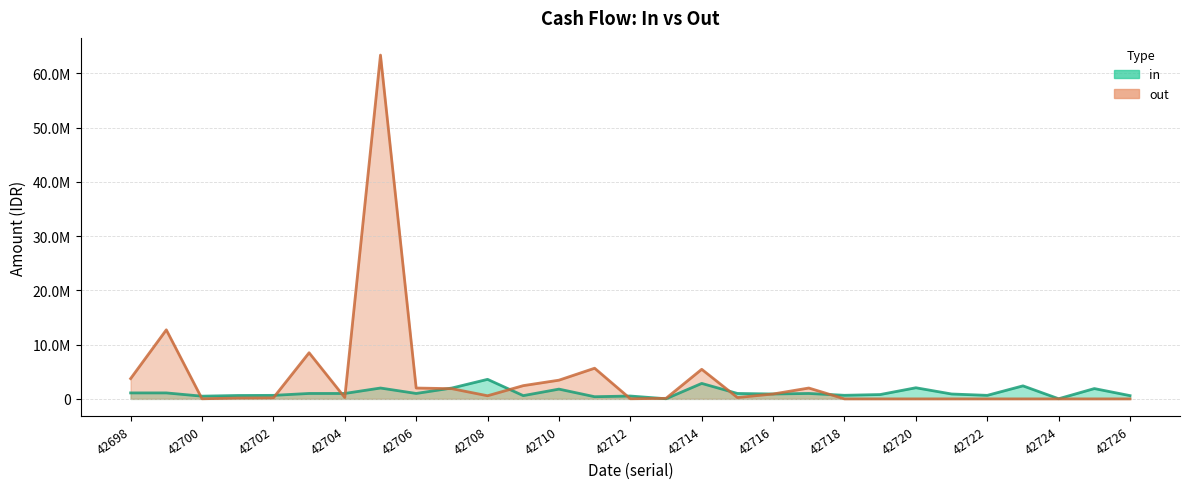

At which label does out first exceed 250000?

42698